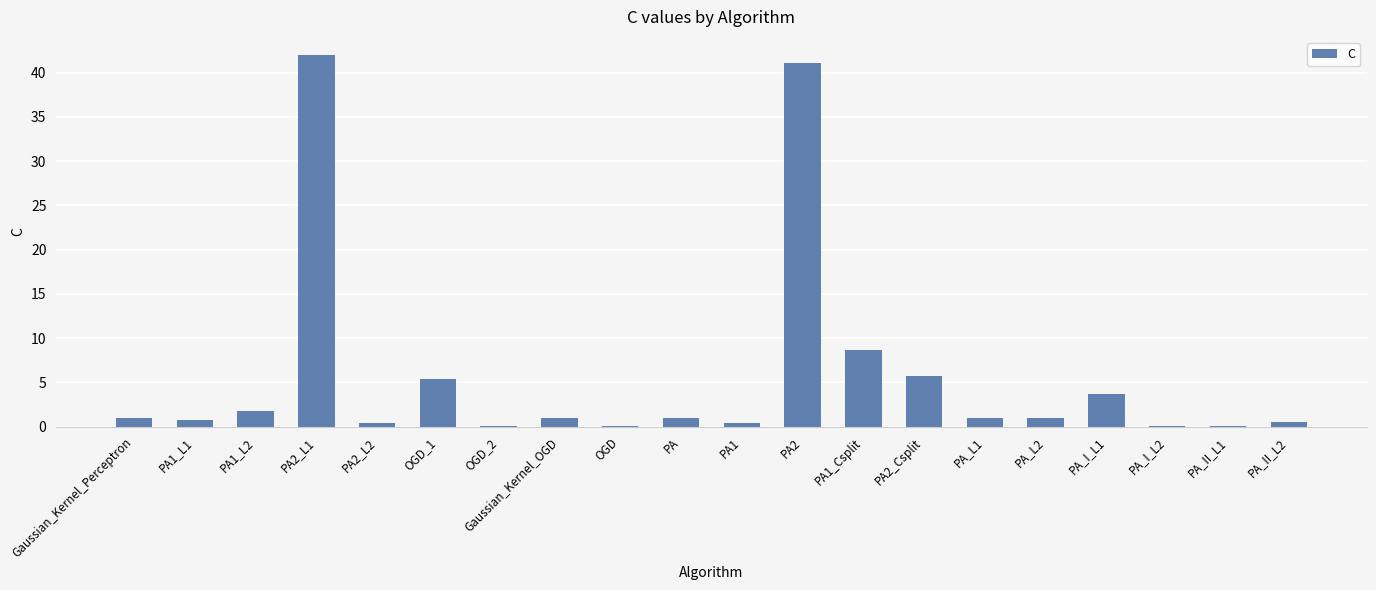

What is the maximum value shown in the chart?

41.9